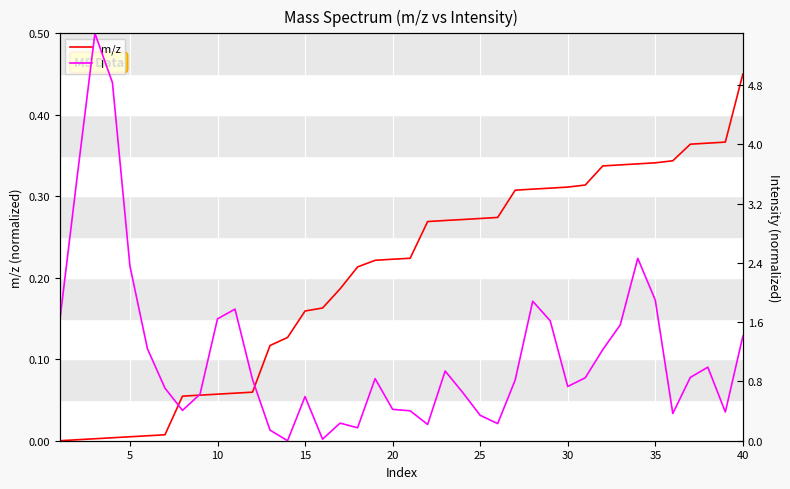

Which series changed the most between 0 and 14?

I